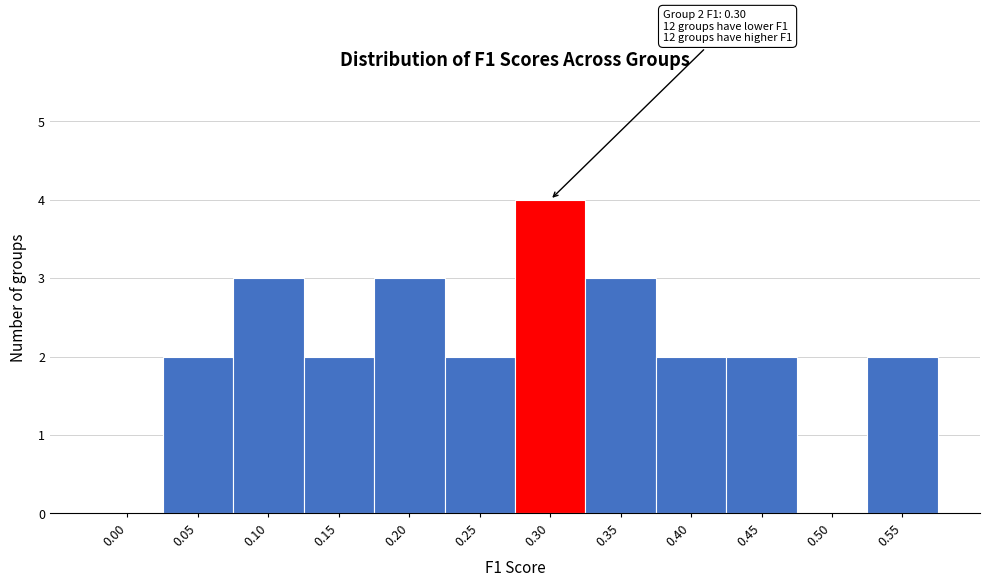

Reading left to right, transcribe all the data shown in this chart.

0.00=0	0.05=2	0.10=3	0.15=2	0.20=3	0.25=2	0.30=4	0.35=3	0.40=2	0.45=2	0.50=0	0.55=2